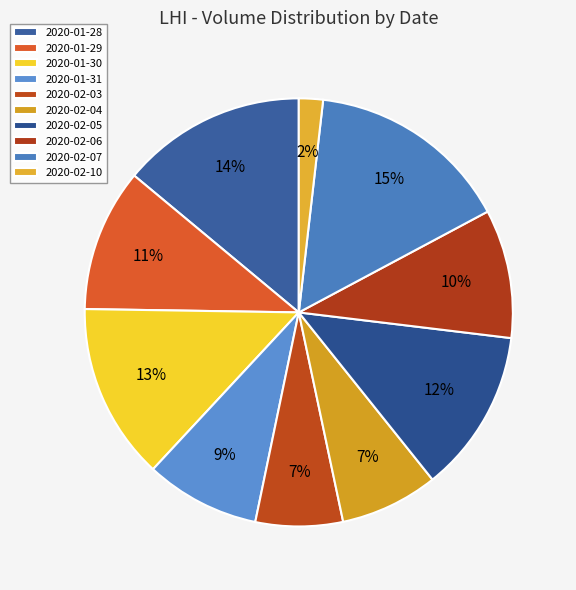

Count the number of slices in the pie.

10